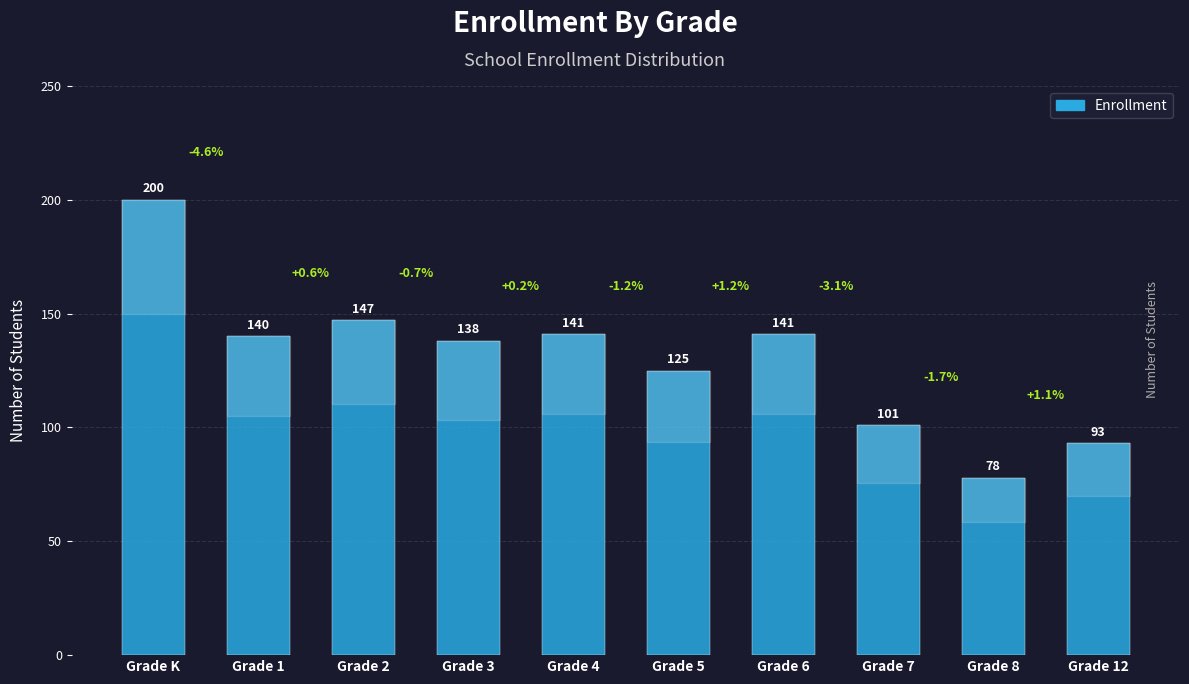

What is the average value?

130